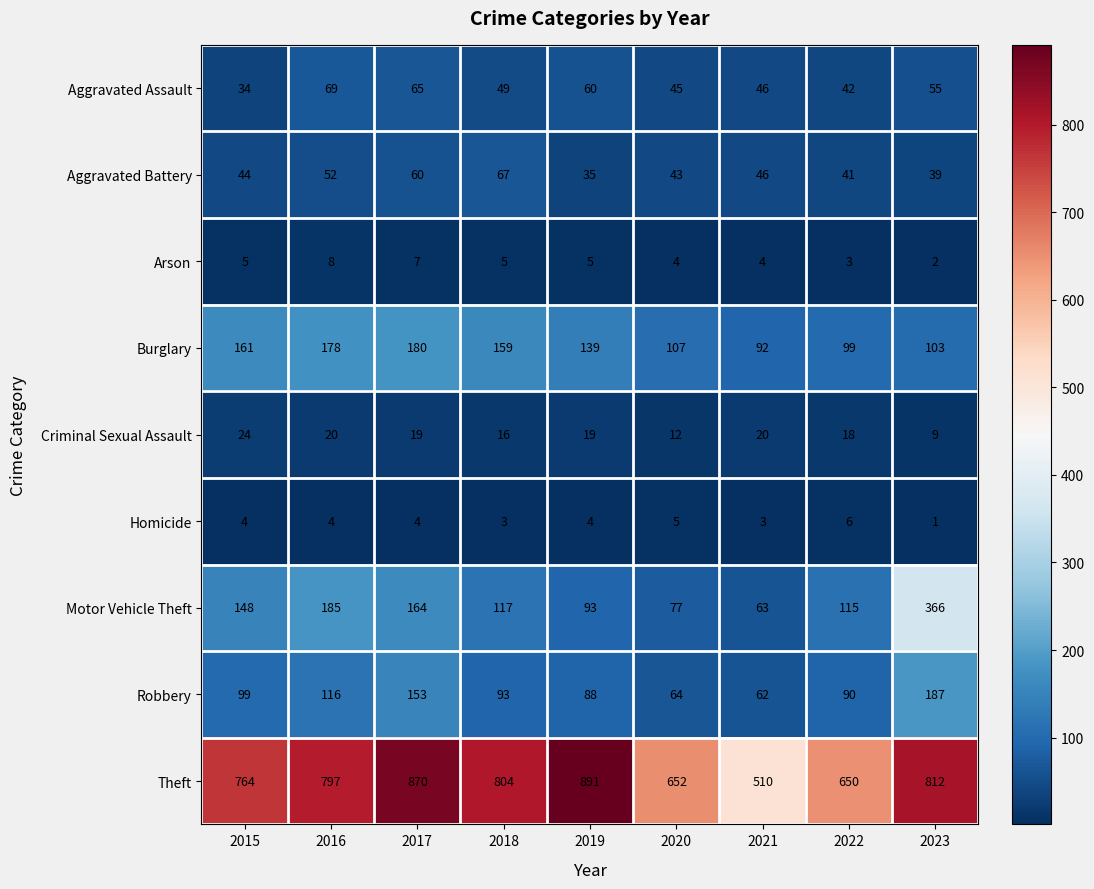

Rank the series by their maximum value, from highest to lowest.

Theft, Motor Vehicle Theft, Robbery, Burglary, Aggravated Assault, Aggravated Battery, Criminal Sexual Assault, Arson, Homicide